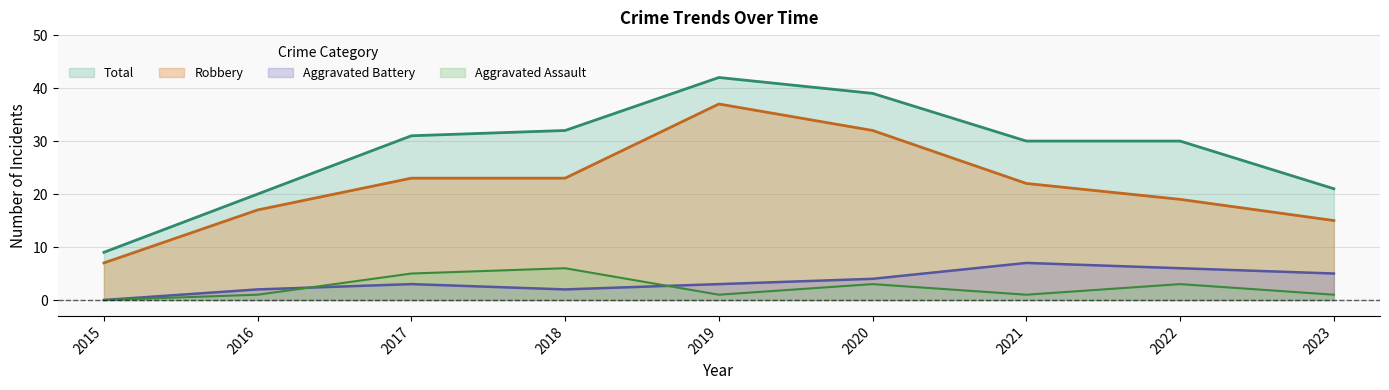

What value does the Aggravated Assault series have at 2016?

1